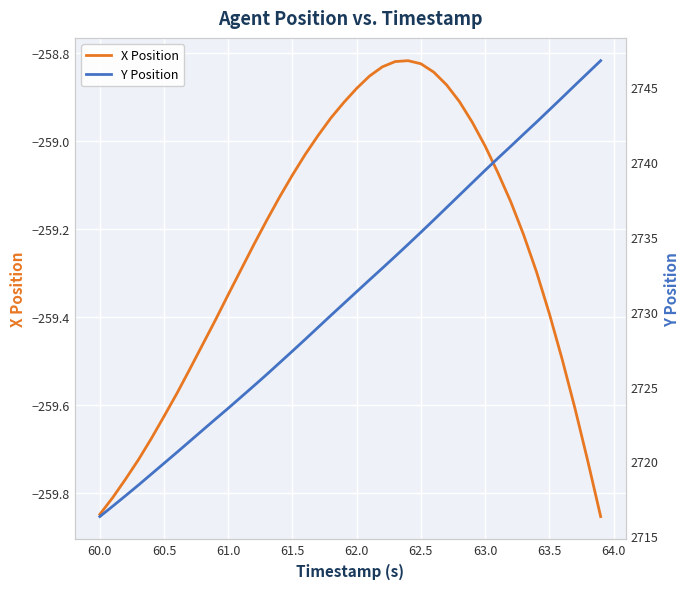

Is this an area chart (filled region under the line)?

No